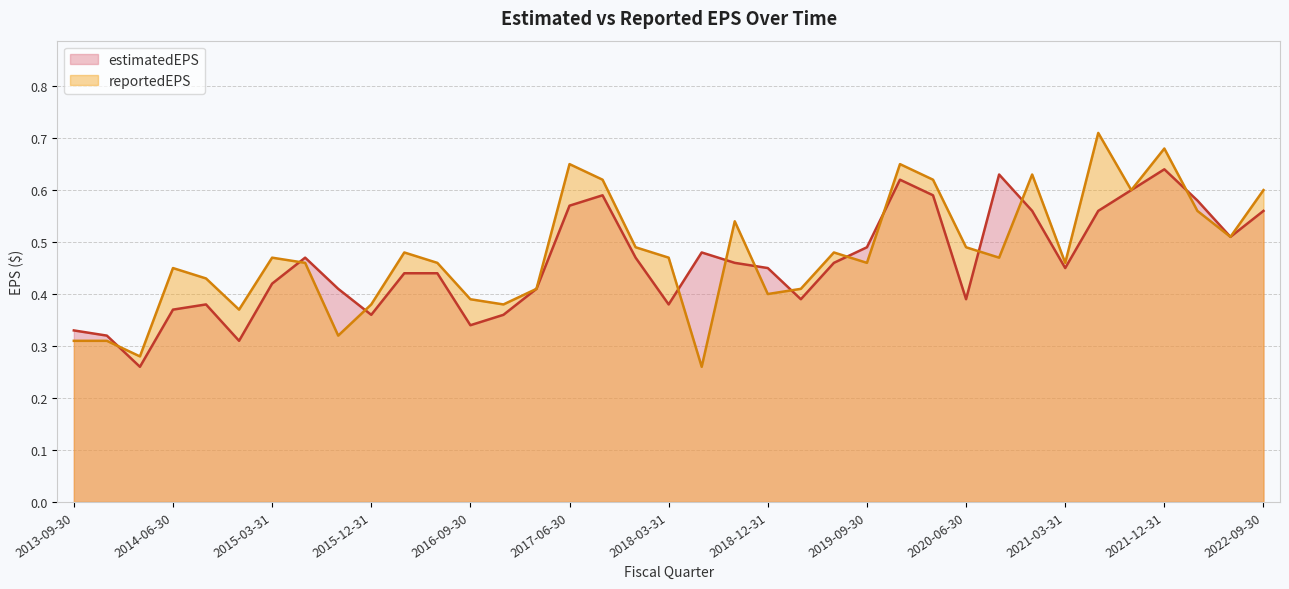

Reading left to right, what are all the values shown in this chart?

estimatedEPS: 2013-09-30=0.3	2013-12-31=0.3	2014-03-31=0.3	2014-06-30=0.4	2014-09-30=0.4	2014-12-31=0.3	2015-03-31=0.4	2015-06-30=0.5	2015-09-30=0.4	2015-12-31=0.4	2016-03-31=0.4	2016-06-30=0.4	2016-09-30=0.3	2016-12-31=0.4	2017-03-31=0.4	2017-06-30=0.6	2017-09-30=0.6	2017-12-31=0.5	2018-03-31=0.4	2018-06-30=0.5	2018-09-30=0.5	2018-12-31=0.5	2019-03-31=0.4	2019-06-30=0.5	2019-09-30=0.5	2019-12-31=0.6	2020-03-31=0.6	2020-06-30=0.4	2020-09-30=0.6	2020-12-31=0.6	2021-03-31=0.5	2021-06-30=0.6	2021-09-30=0.6	2021-12-31=0.6	2022-03-31=0.6	2022-06-30=0.5	2022-09-30=0.6
reportedEPS: 2013-09-30=0.3	2013-12-31=0.3	2014-03-31=0.3	2014-06-30=0.5	2014-09-30=0.4	2014-12-31=0.4	2015-03-31=0.5	2015-06-30=0.5	2015-09-30=0.3	2015-12-31=0.4	2016-03-31=0.5	2016-06-30=0.5	2016-09-30=0.4	2016-12-31=0.4	2017-03-31=0.4	2017-06-30=0.7	2017-09-30=0.6	2017-12-31=0.5	2018-03-31=0.5	2018-06-30=0.3	2018-09-30=0.5	2018-12-31=0.4	2019-03-31=0.4	2019-06-30=0.5	2019-09-30=0.5	2019-12-31=0.7	2020-03-31=0.6	2020-06-30=0.5	2020-09-30=0.5	2020-12-31=0.6	2021-03-31=0.5	2021-06-30=0.7	2021-09-30=0.6	2021-12-31=0.7	2022-03-31=0.6	2022-06-30=0.5	2022-09-30=0.6